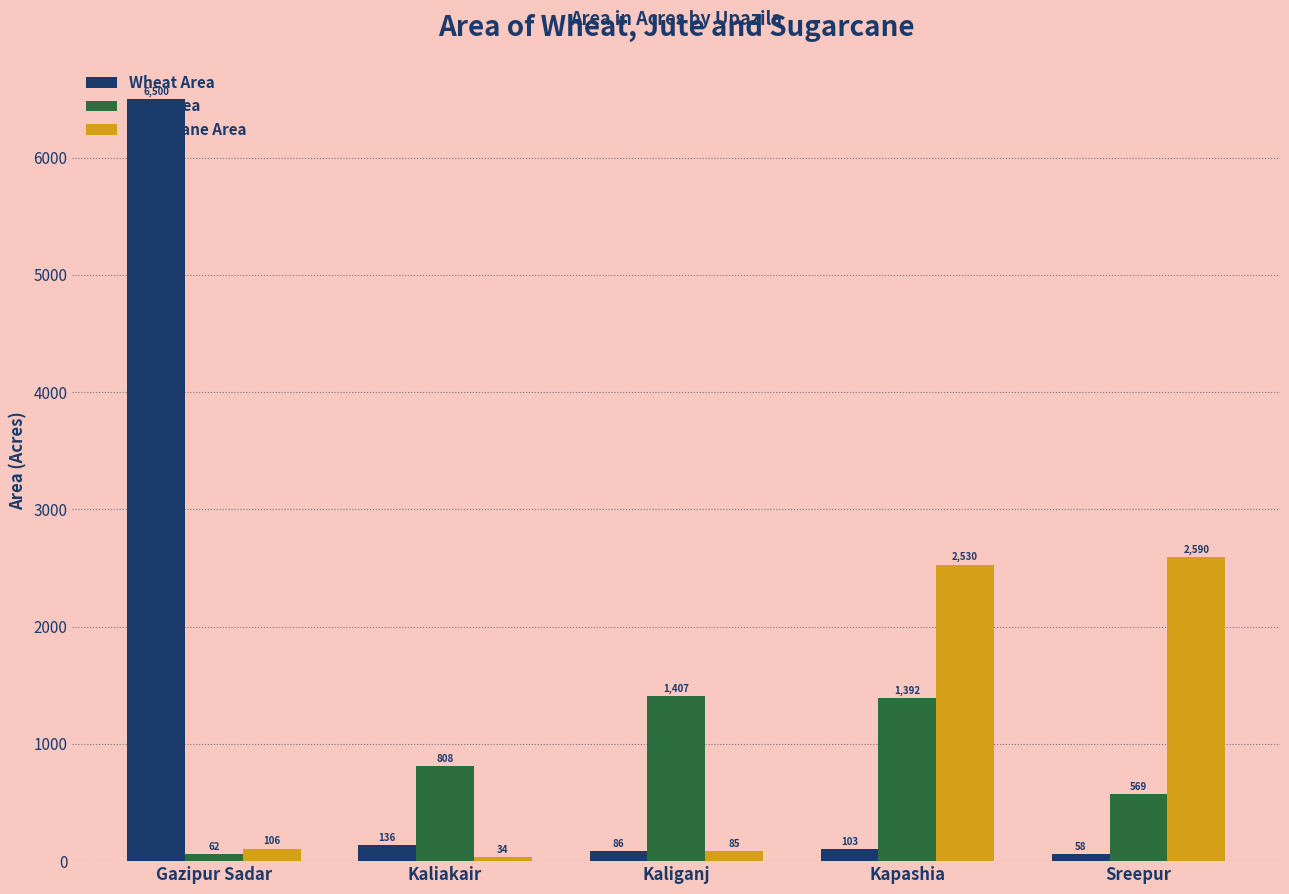

Count the number of data series in this chart.

3